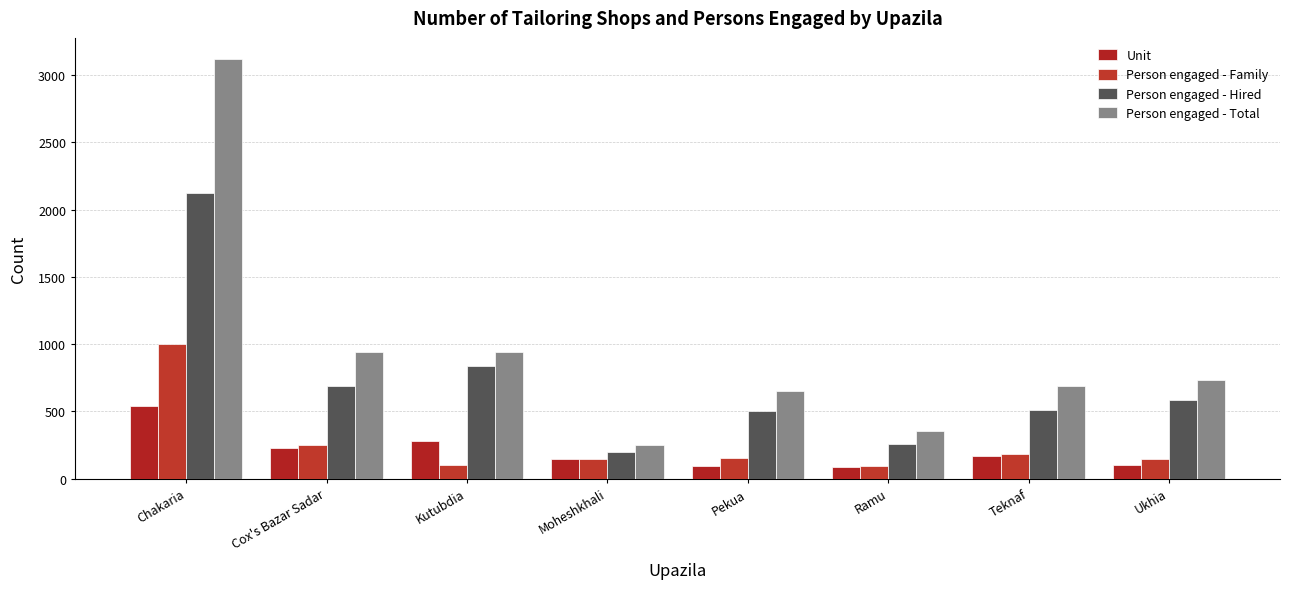

Where does the Person engaged - Hired series first go above 585?

Chakaria